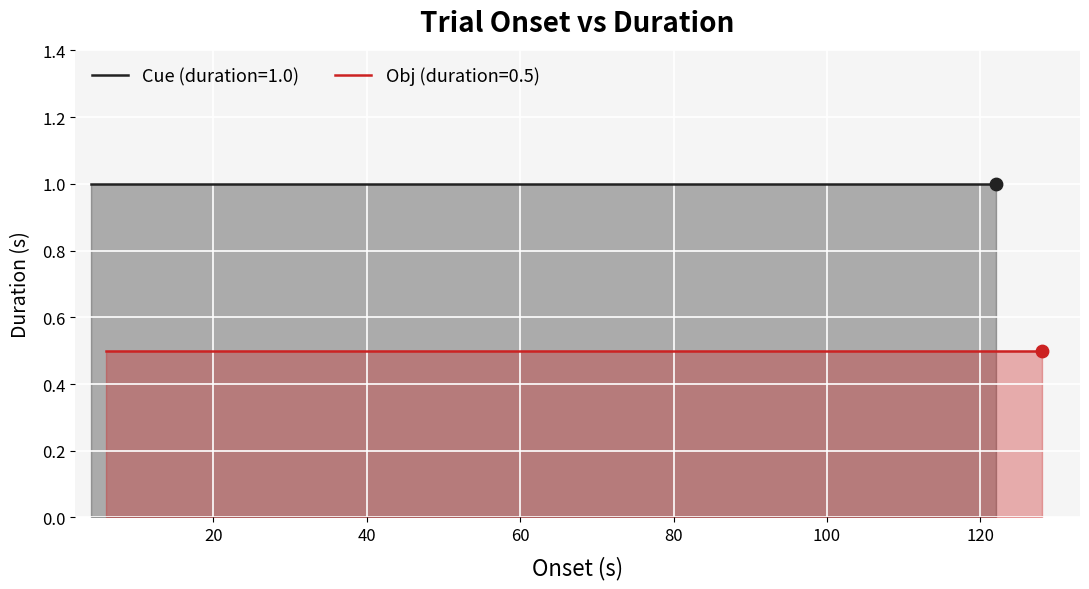

Which series contains the highest Y value?

Cue (duration=1.0)